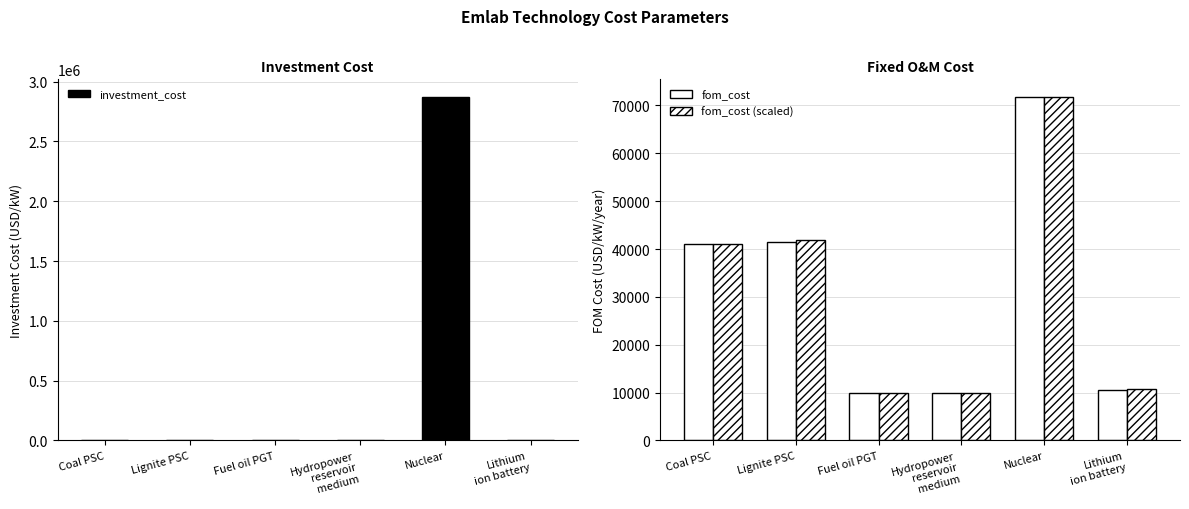

How many data points in investment_cost are above 1365?

3